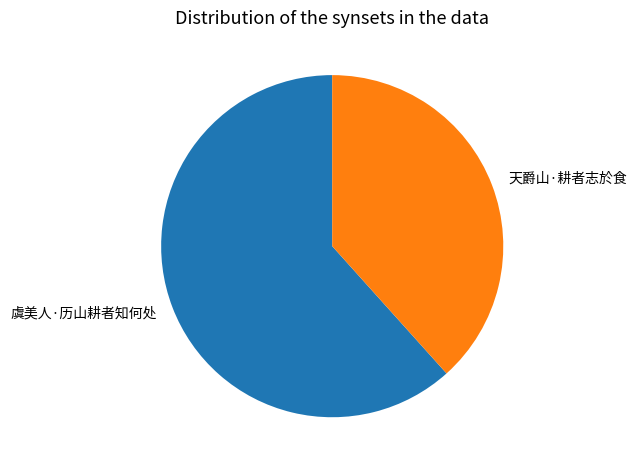

Which slice is the largest?

虞美人·历山耕者知何处